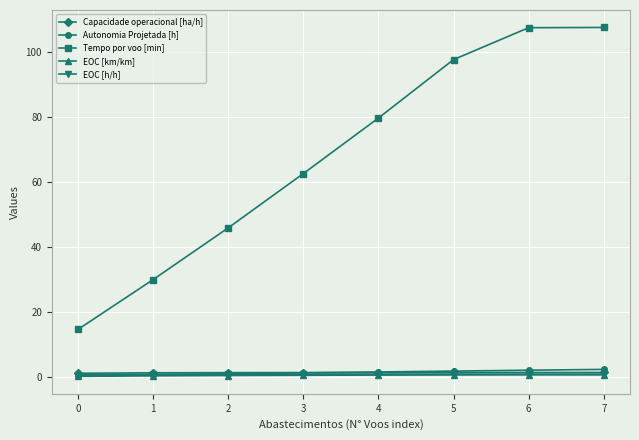

What is the greatest value displayed?

107.4